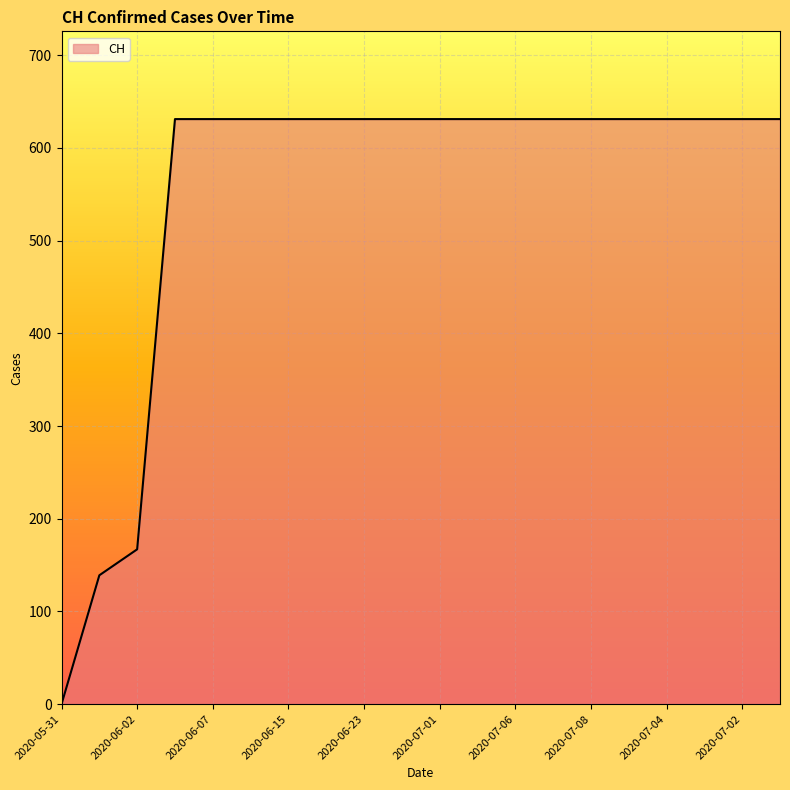

What is the difference between the maximum and minimum values?

631